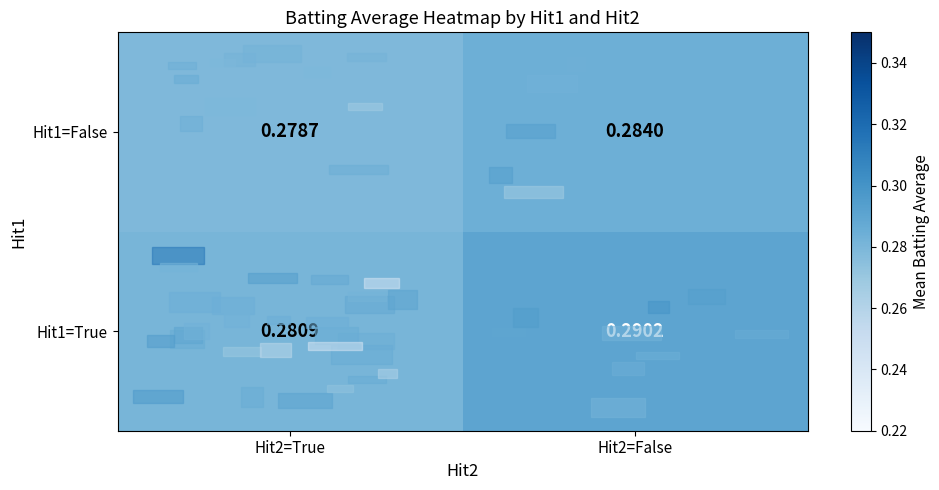

Between Hit2=True and Hit2=False, which series saw the biggest shift?

Hit1=True